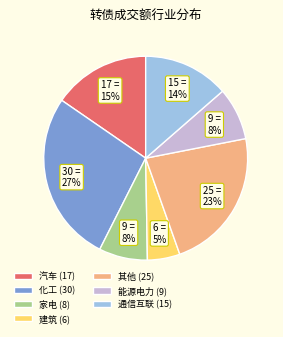

Which category has the smallest portion of the pie?

建筑